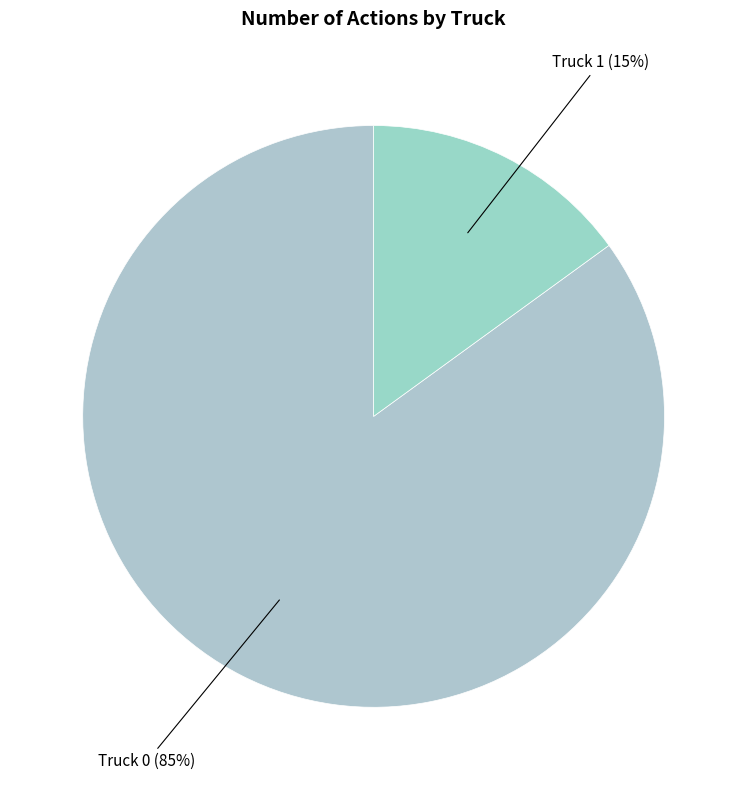

To the nearest percent, what percentage of the pie is Truck 0?

85%